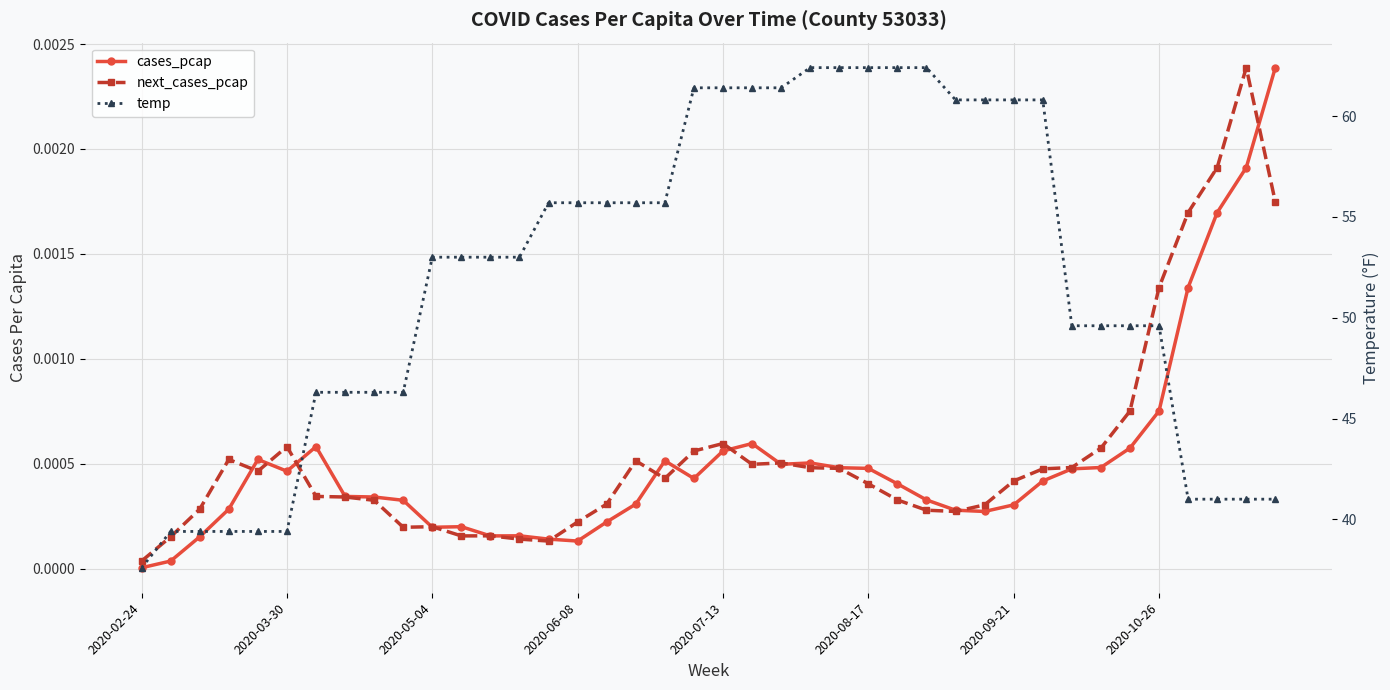

What is the spread (max minus min) of values at 34?

49.6